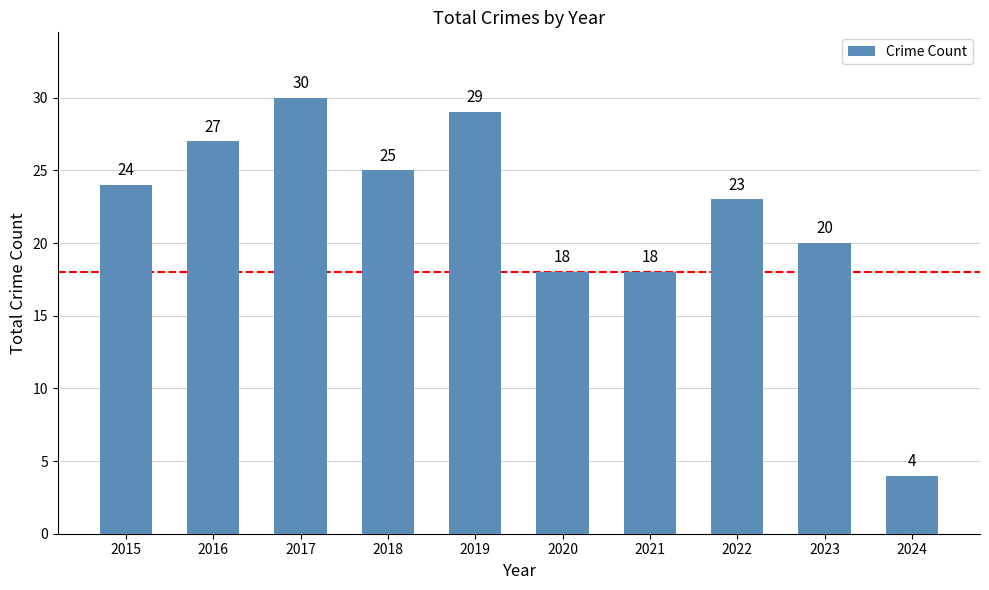

Which has a higher value, 2015 or 2021?

2015